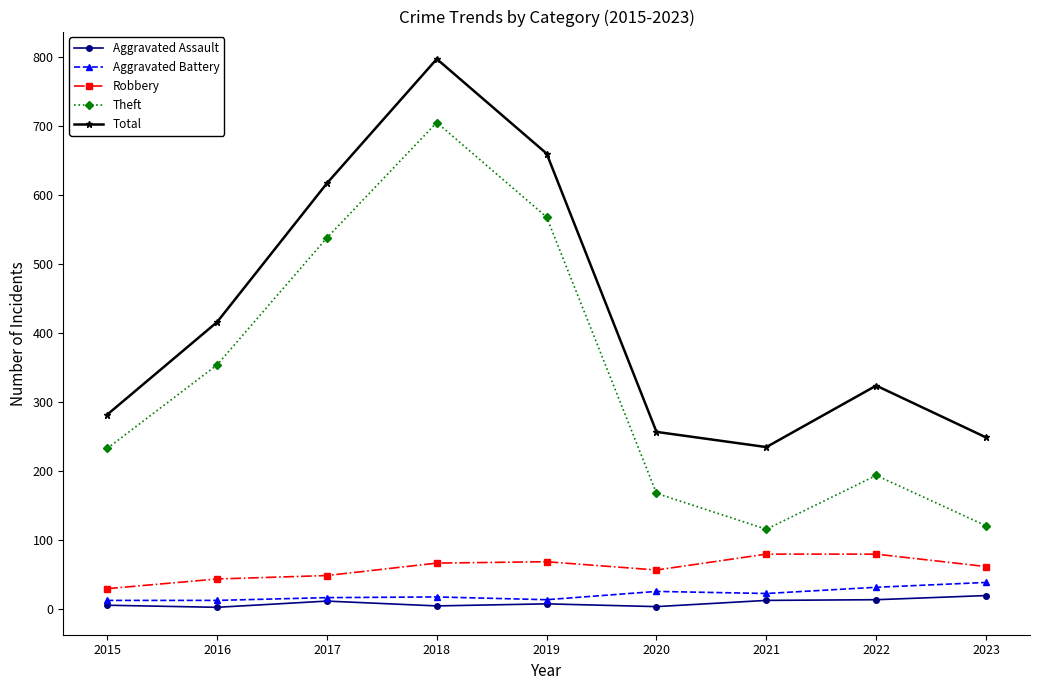

What is the difference between the Total values at 2019 and 2016?

244